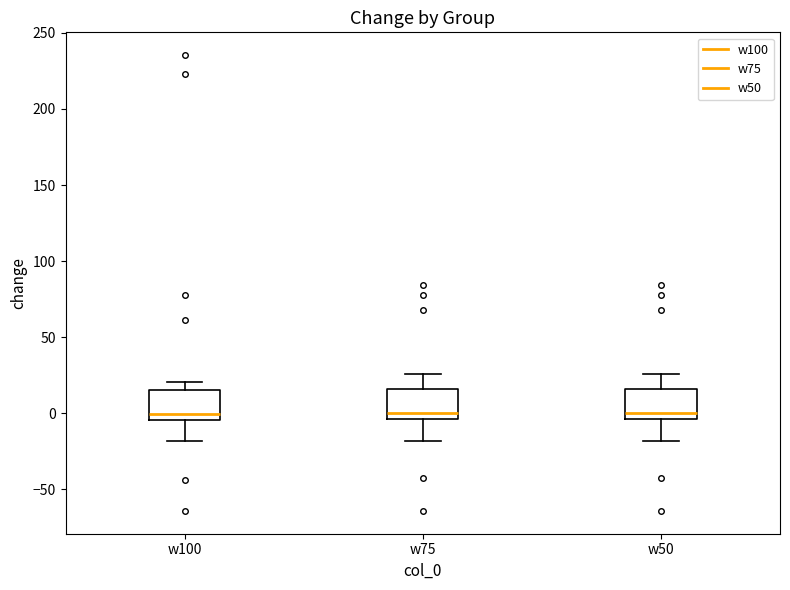

Reading left to right, read every box against the y-axis: the position of its median line, the range the box covers, and the ends of its whiskers. The values are not printed on the chart, so give them approximately, as read against the axis.

w100: median 0, box -5 to 15, whiskers -20 to 20
w75: median 0, box -5 to 15, whiskers -20 to 25
w50: median 0, box -5 to 15, whiskers -20 to 25